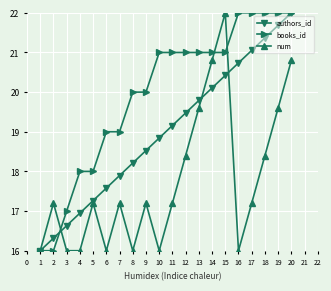

What is the sum of all authors_id values?

380.0